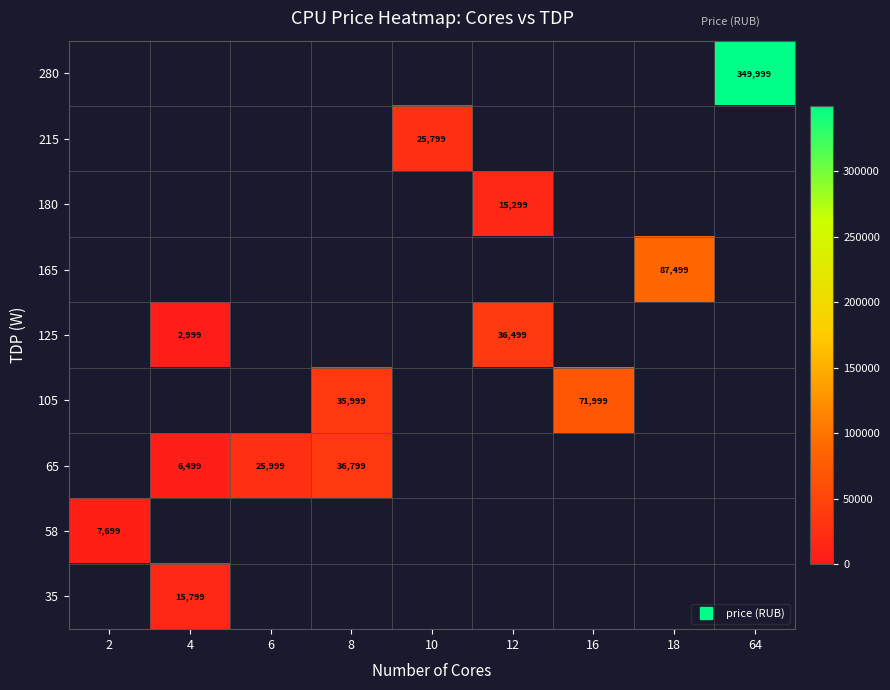

List the labels in order of 180 value, smallest first.

2, 4, 6, 8, 10, 12, 16, 18, 64